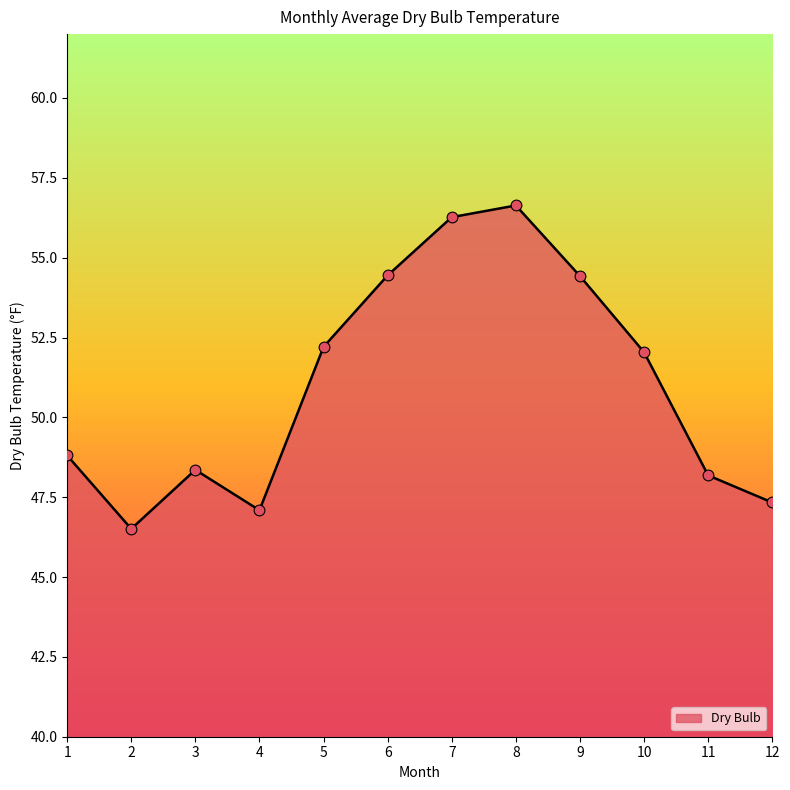

What is the change in value from 2 to 9?

+7.9